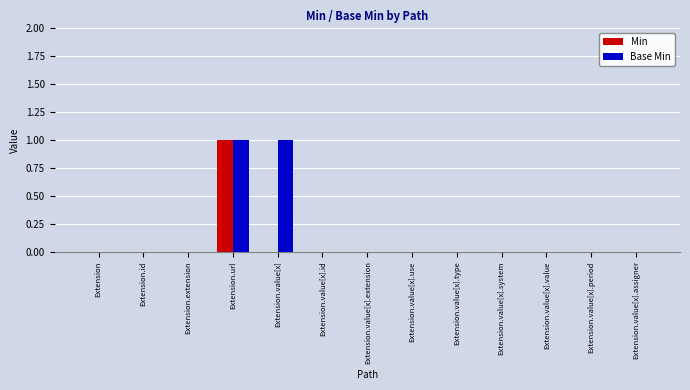

Which category has the highest value in the Min series?

Extension.url